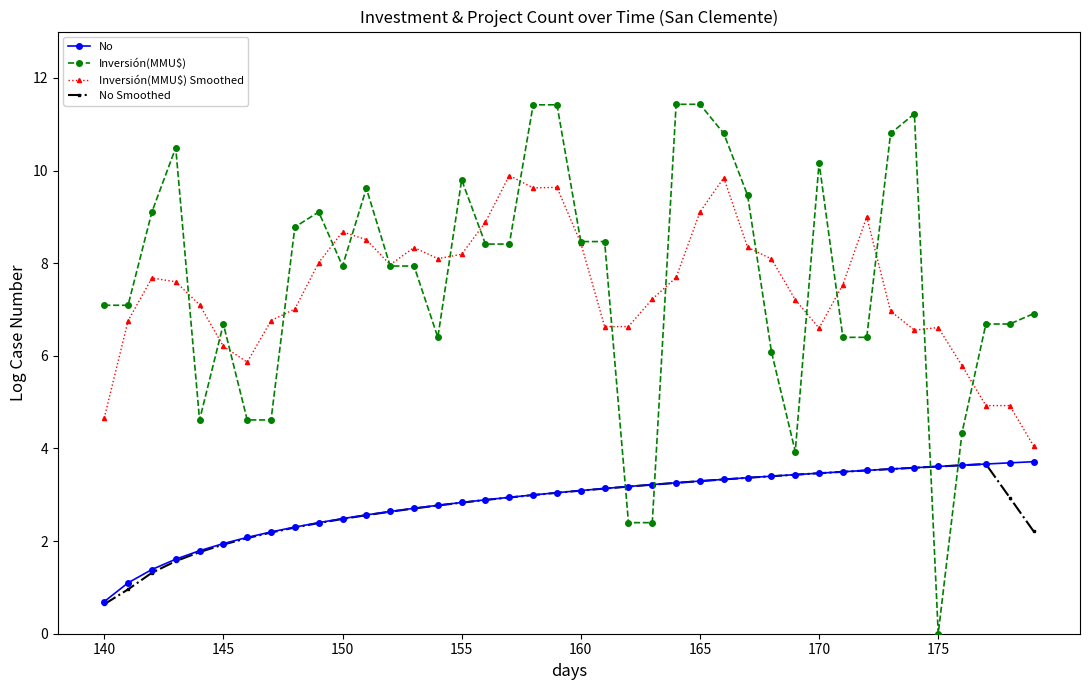

What is the maximum value shown in the chart?

11.4